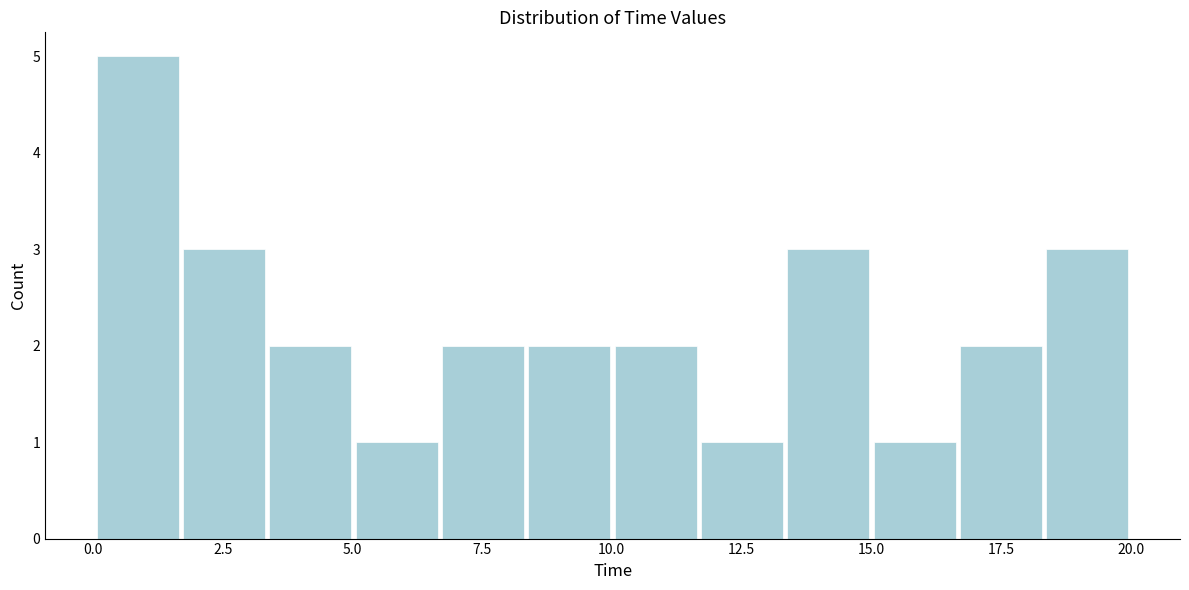

Read against the x-axis, roughly where is the centre of the tallest bar?

1.0